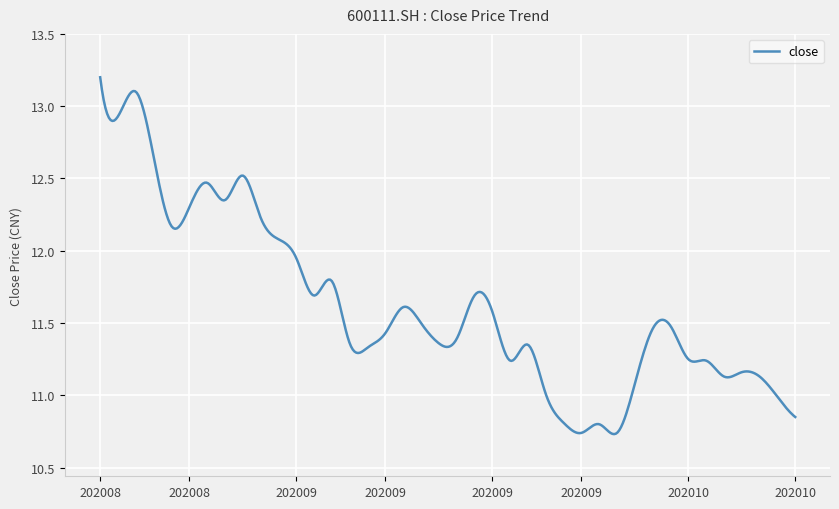

Is this an area chart (filled region under the line)?

No